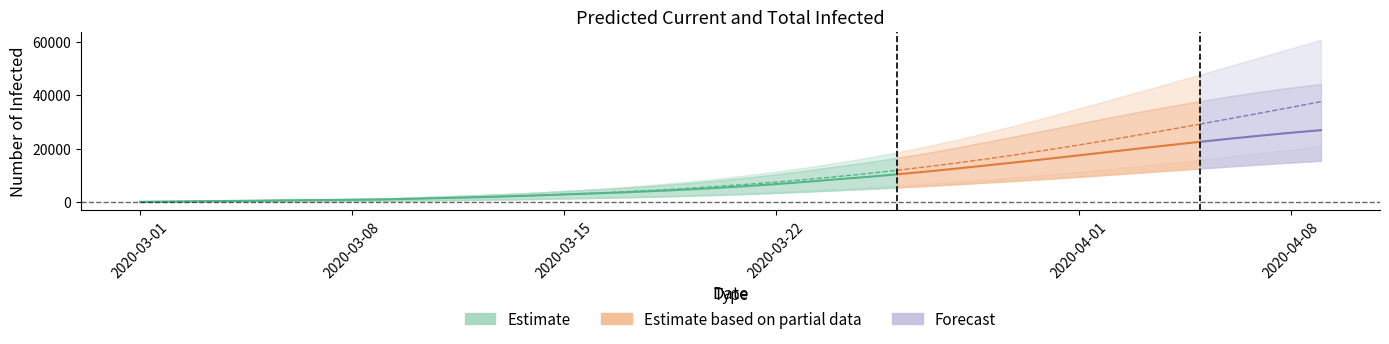

How many data points does each series have?

40